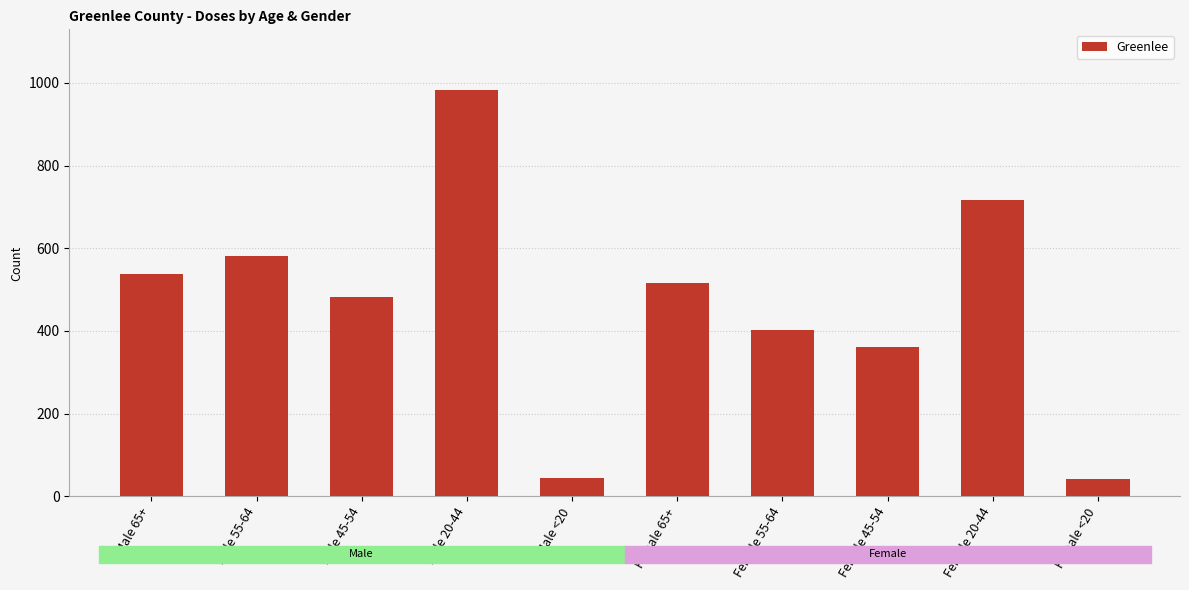

What position from the right is Female 20-44?

2